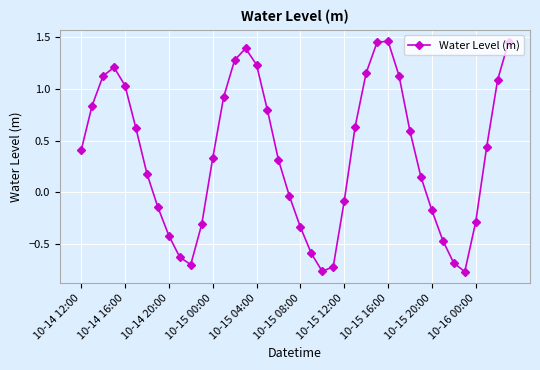

How many interior local valleys (lower than both neighbors) does the data have?

3